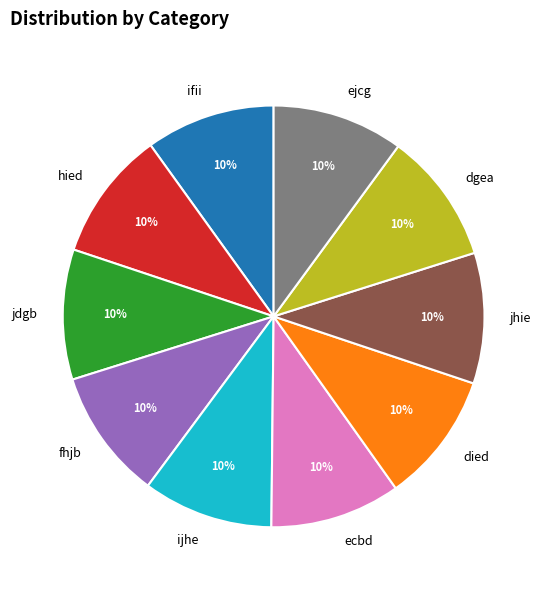

The dgea slice represents 1% of the pie. True or false?

False